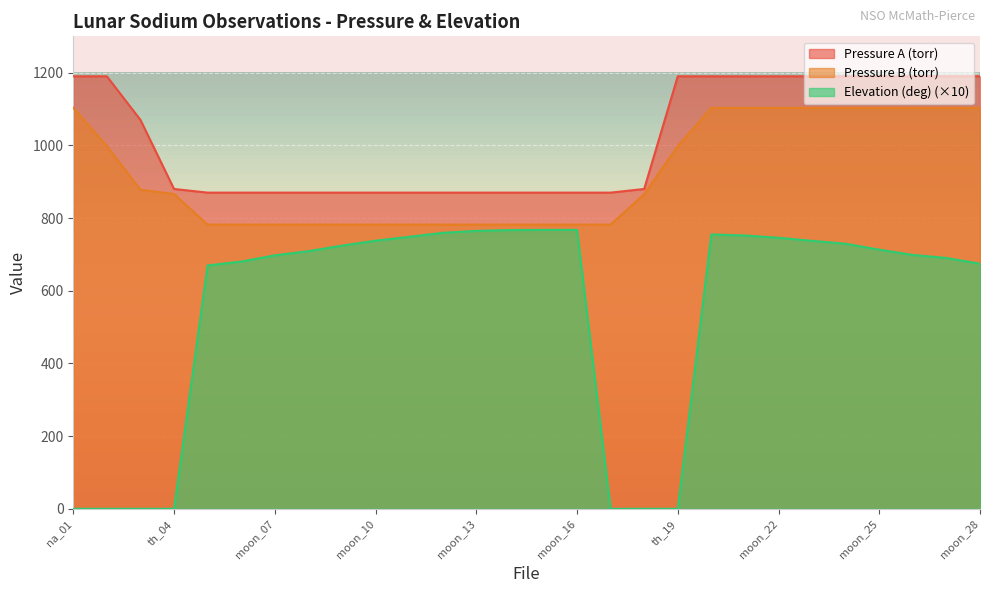

What position from the right is moon_15?

14